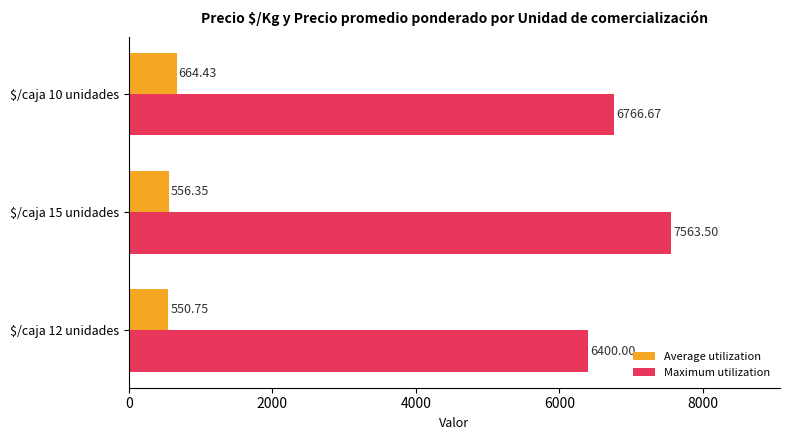

At which category is the sum across all series the highest?

$/caja 15 unidades